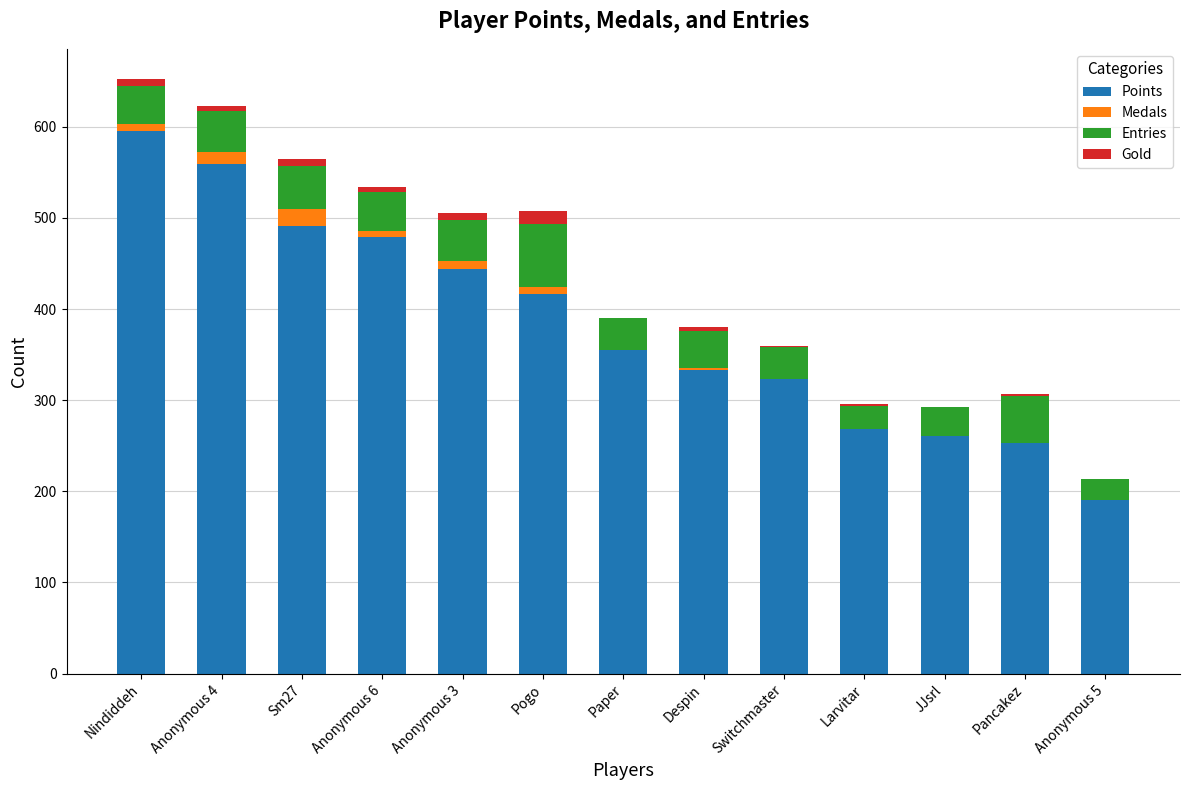

How many data points does each series have?

13